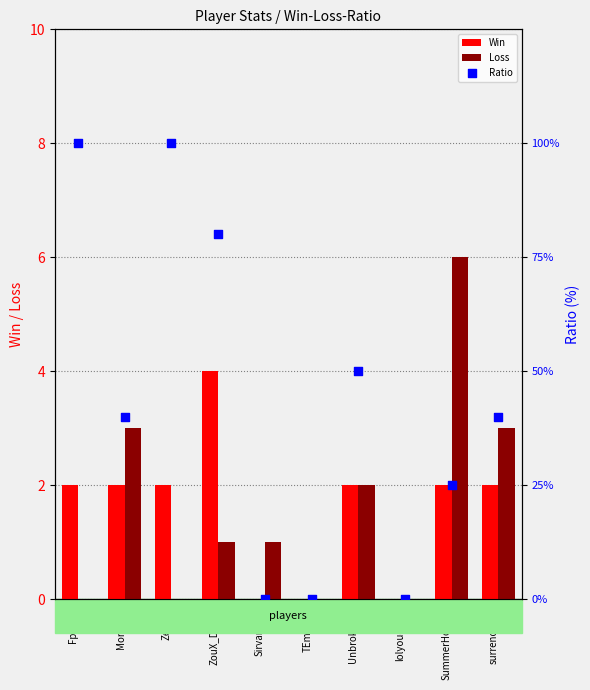

What is the total value across all series at SummerHolday?

33